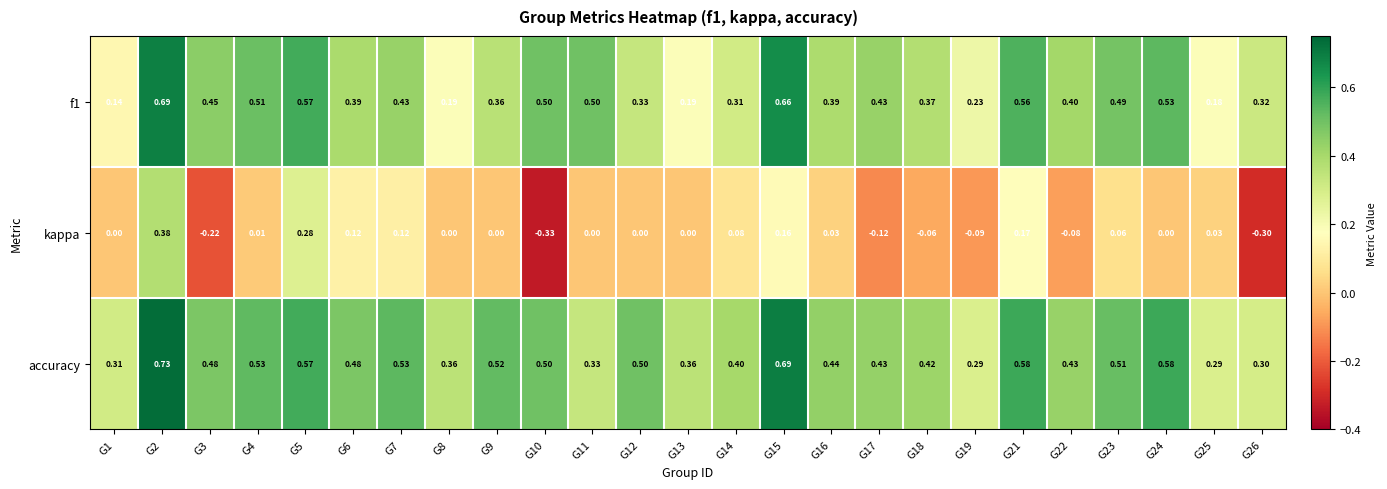

Which series has the largest range (max minus min)?

kappa